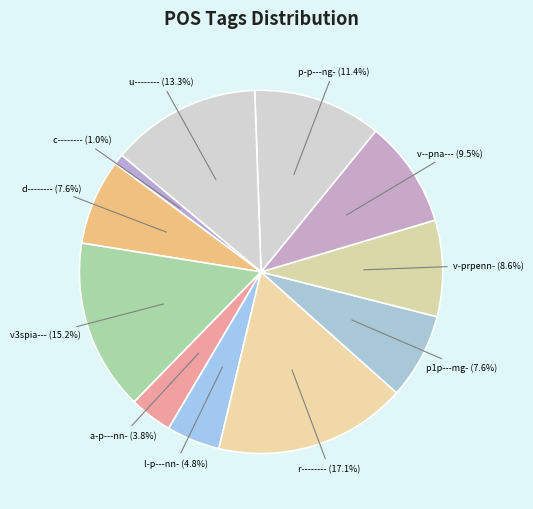

Which category has the biggest portion of the pie?

r--------